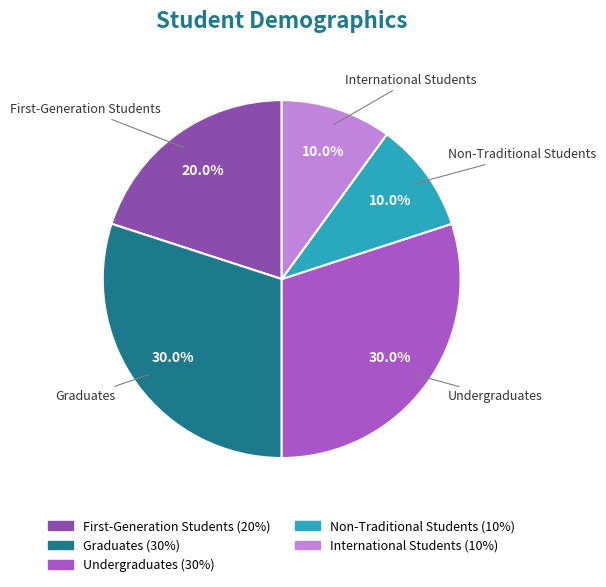

To the nearest percent, what is the combined percentage of International Students and Graduates?

40%